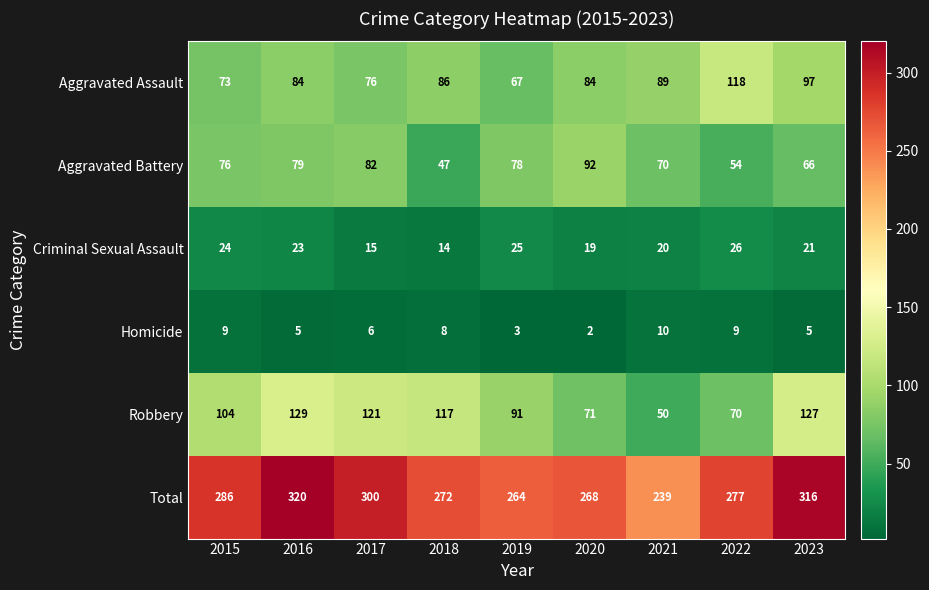

At how many categories does at least one series exceed 270?

6